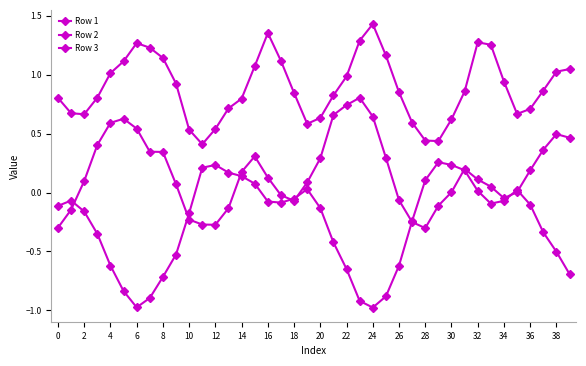

What is the sum of all Row 3 values?

35.5